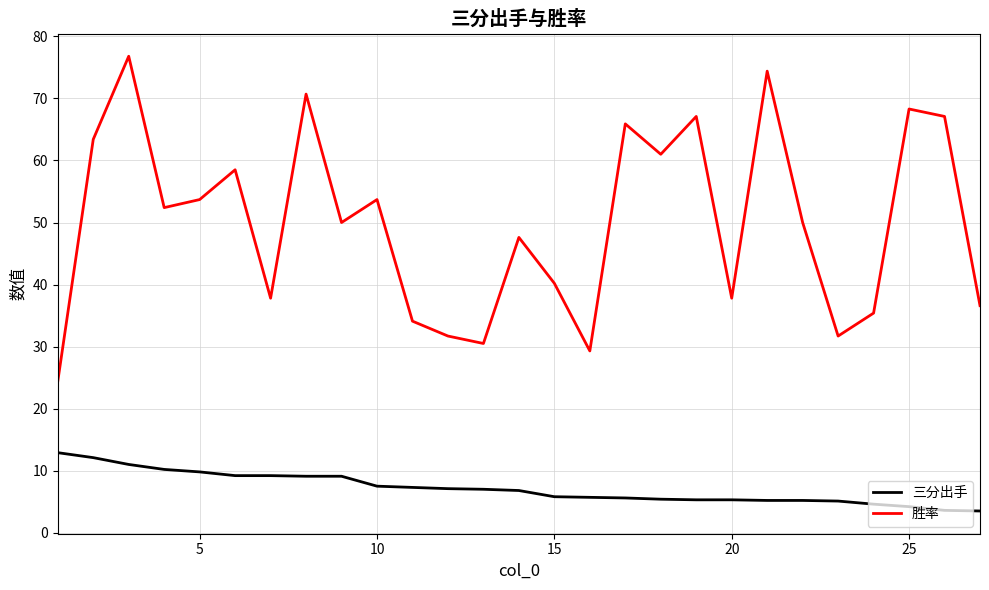

True or false: 胜率 and 三分出手 cross at least once.

False